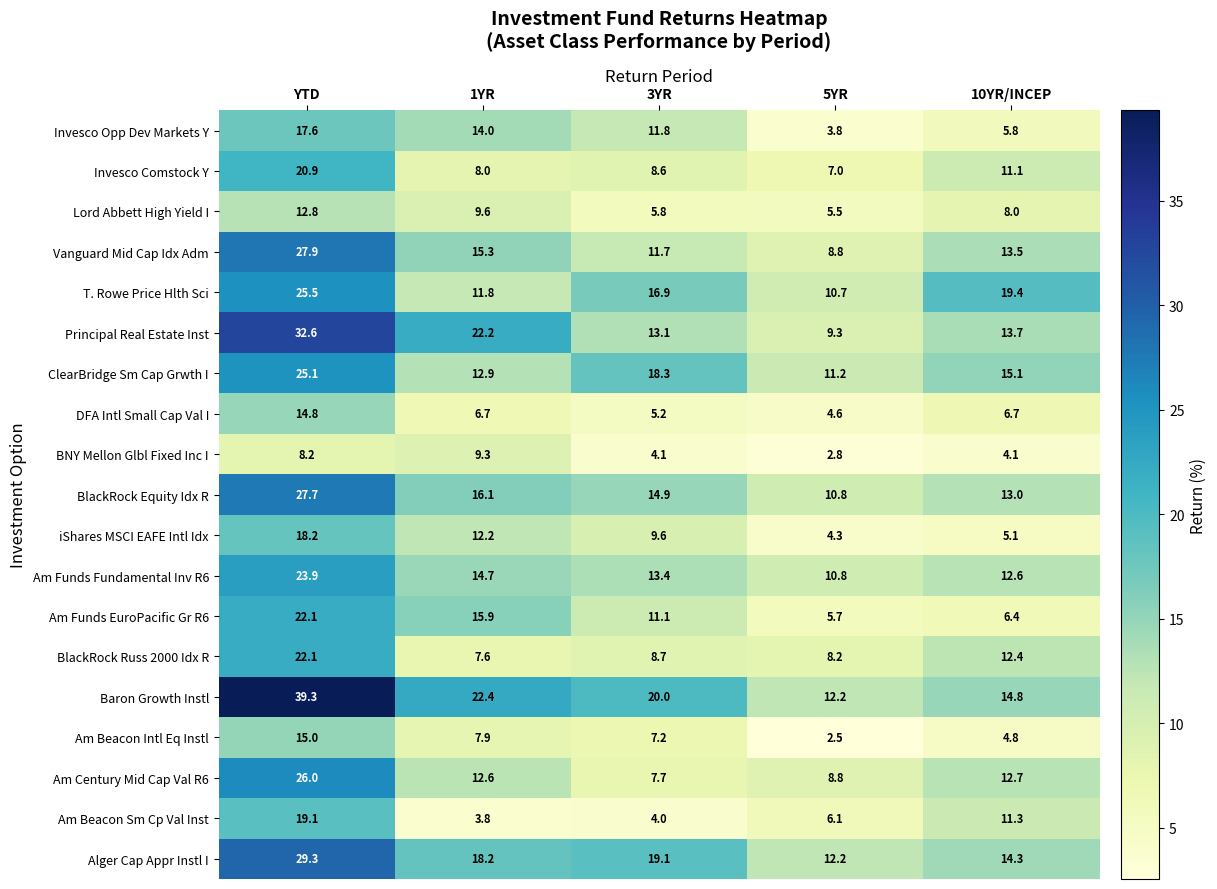

Is it true that iShares MSCI EAFE Intl Idx equals 19.1 at 1YR?

False